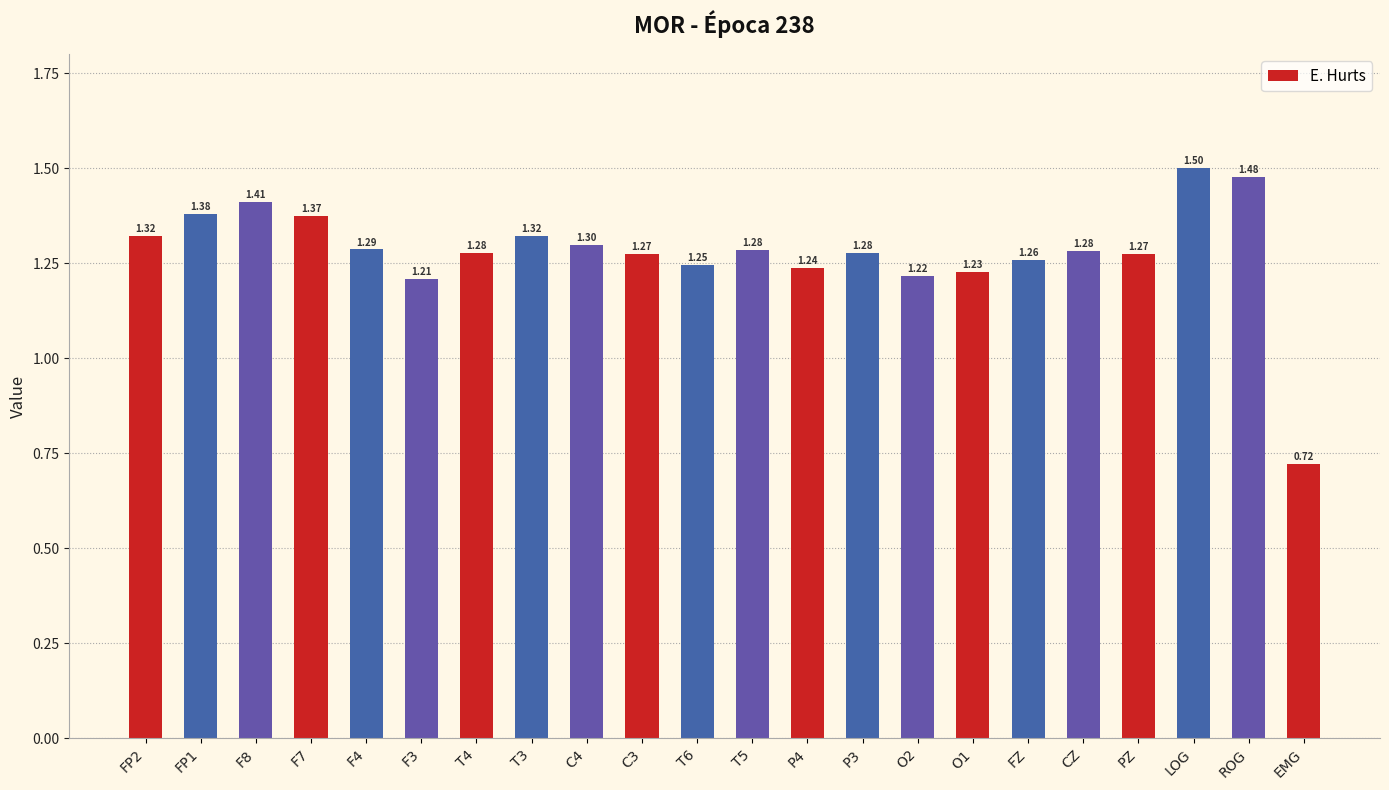

Which label corresponds to the largest value in the chart?

LOG